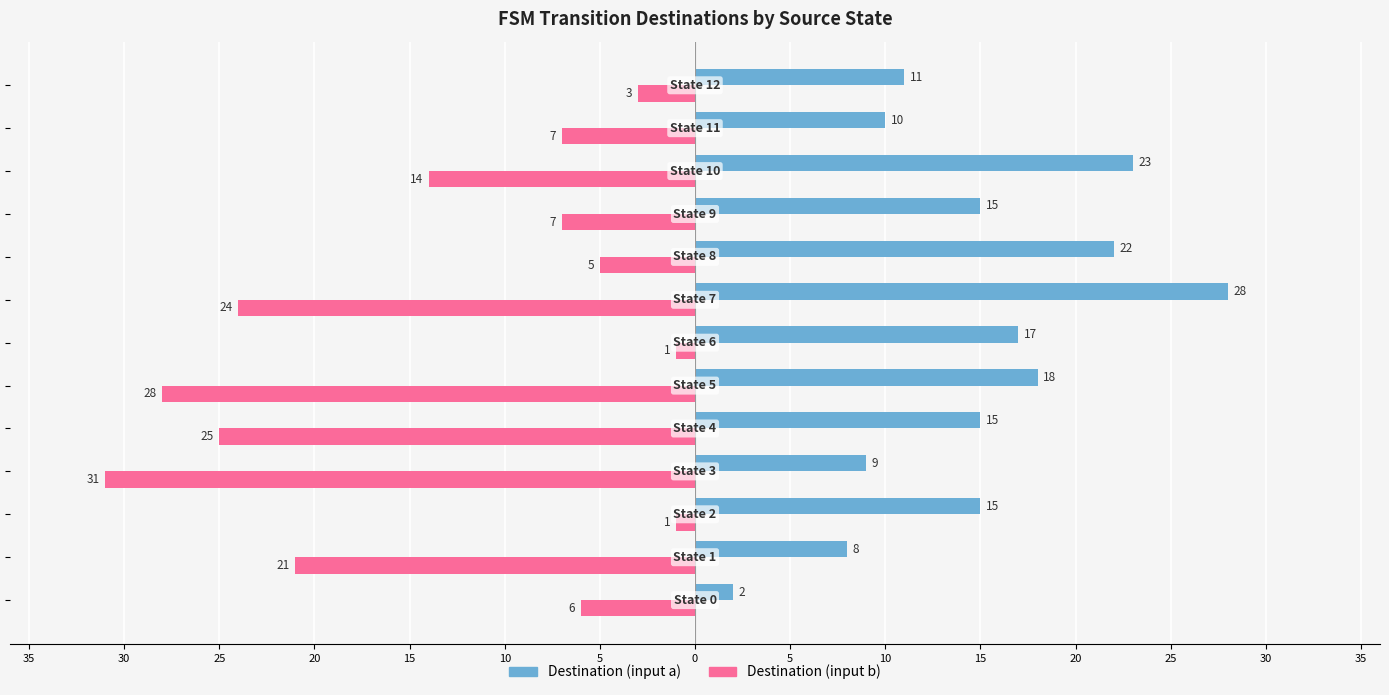

Rank the series by their average value, from highest to lowest.

Destination (input a), Destination (input b)